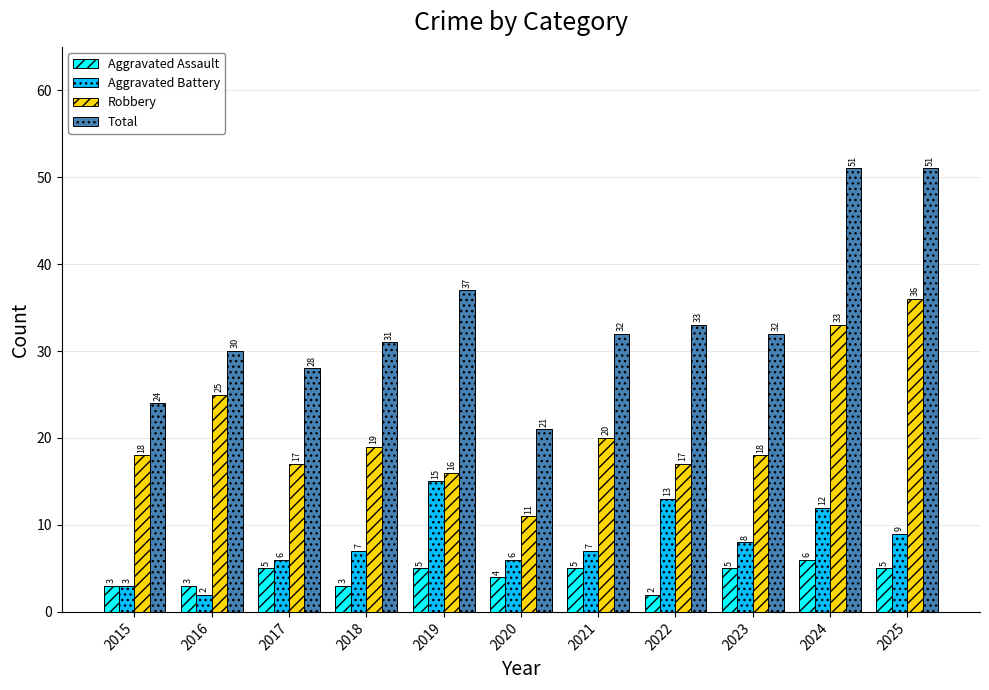

At which label is Aggravated Assault closest to 4?

2020